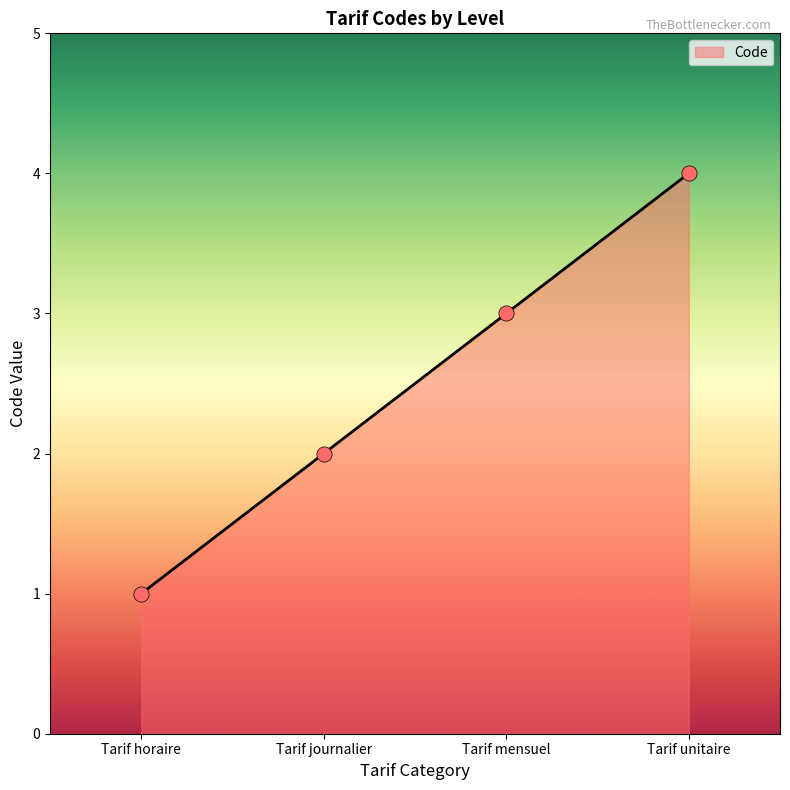

Which has a higher value, Tarif unitaire or Tarif horaire?

Tarif unitaire